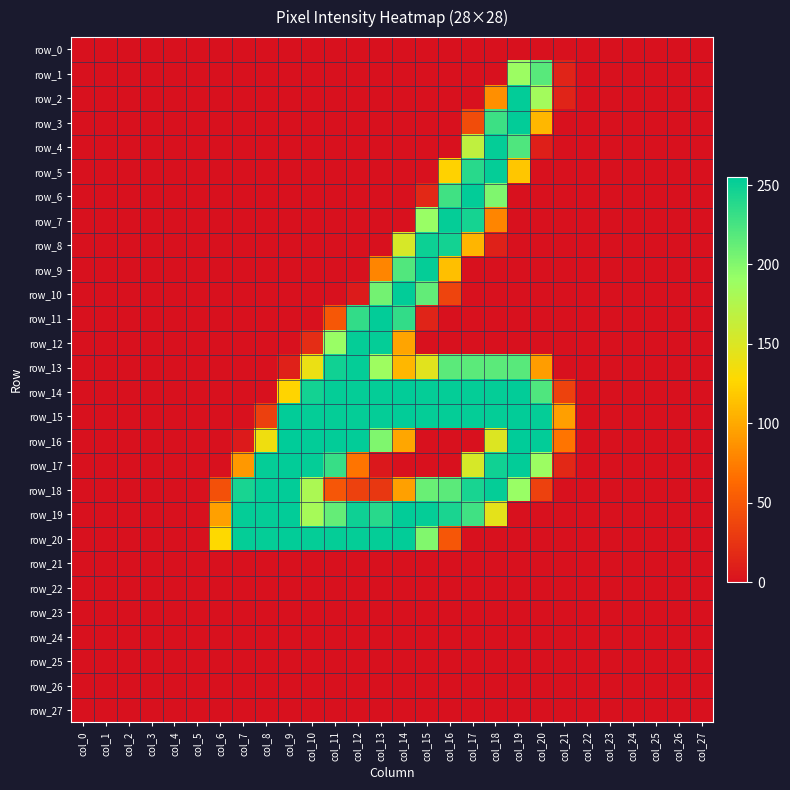

Which series has the largest total across all categories?

row_15